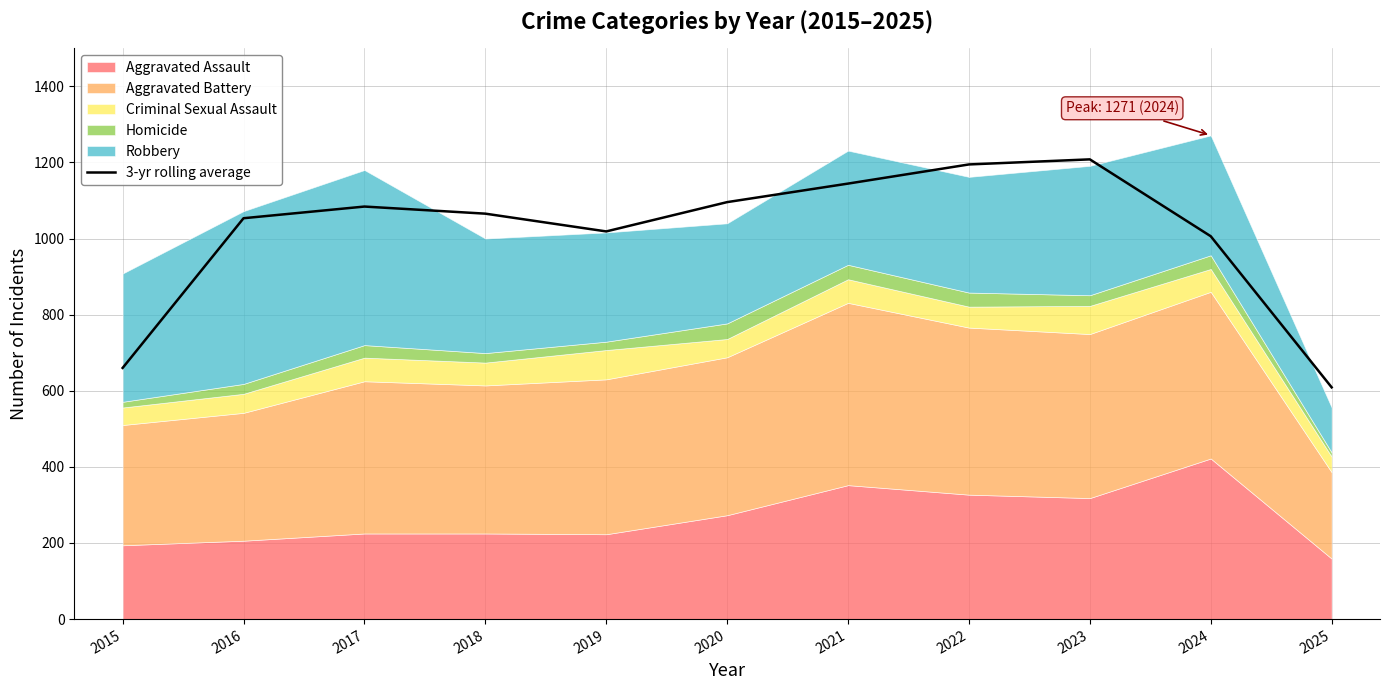

Is it true that the value at 2017 is 1776.2?

False